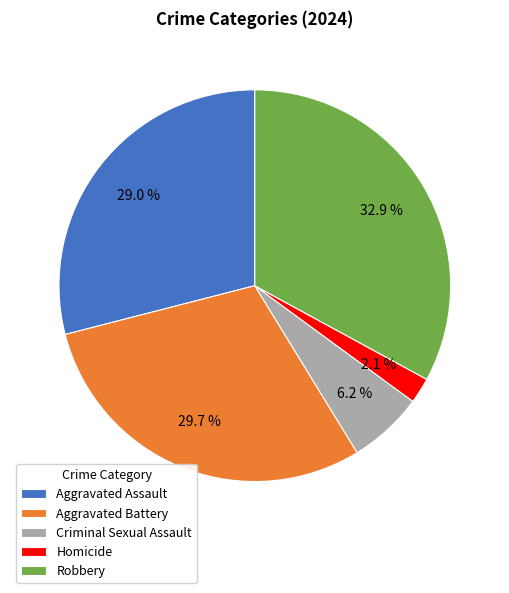

Which slice is the smallest?

Homicide